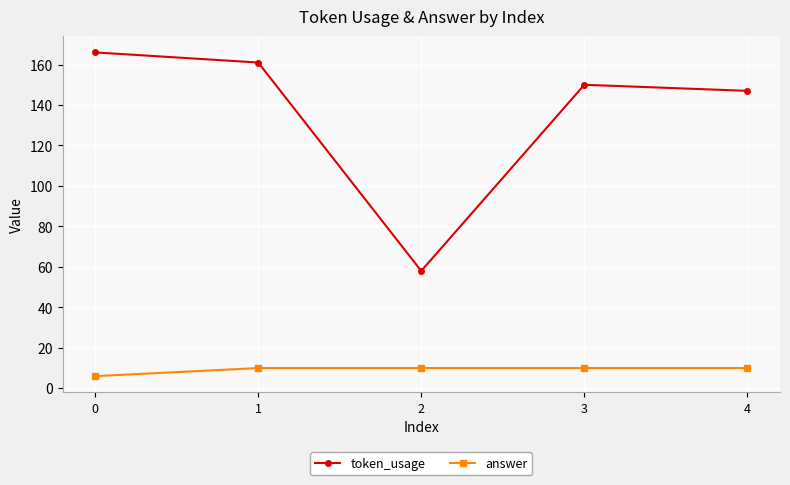

What are all the series names shown in the legend?

token_usage, answer